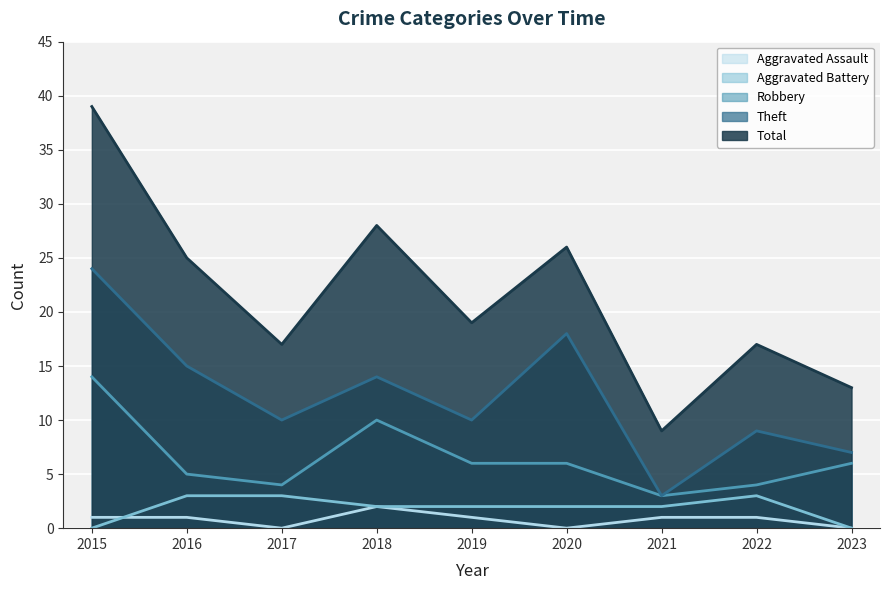

At 2015, list the series in order from smallest to largest.

Aggravated Battery, Aggravated Assault, Robbery, Theft, Total